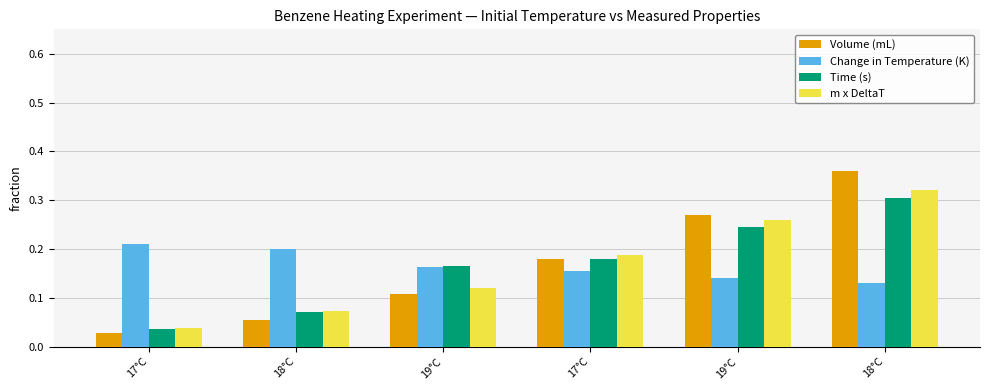

Are the bars grouped side by side (vs. stacked)?

Yes